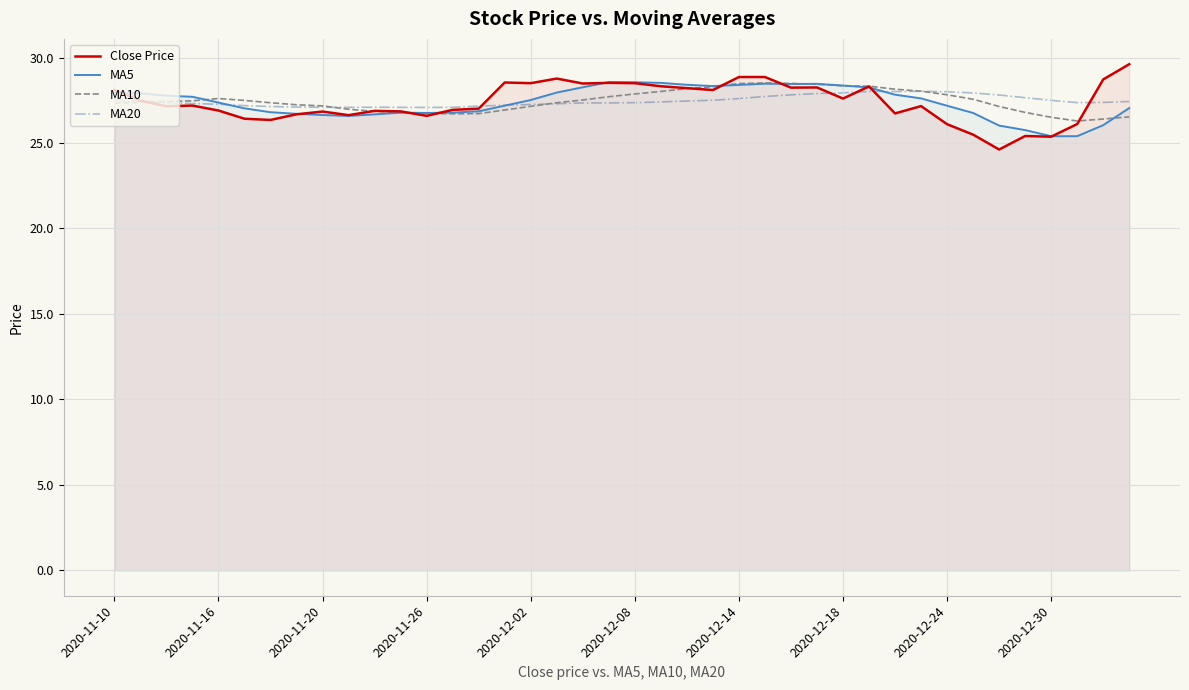

What is the label of the 40th point from the right?

2020-11-10